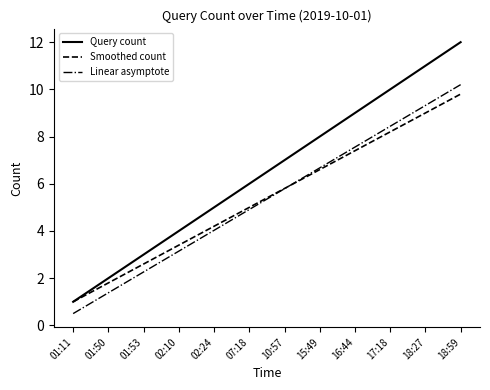

What is the approximate value of Smoothed count at 16:44?

7.4